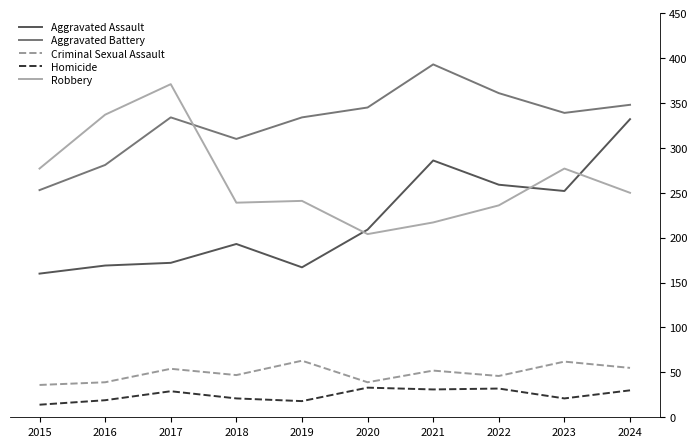

True or false: Homicide and Aggravated Battery cross at least once.

False